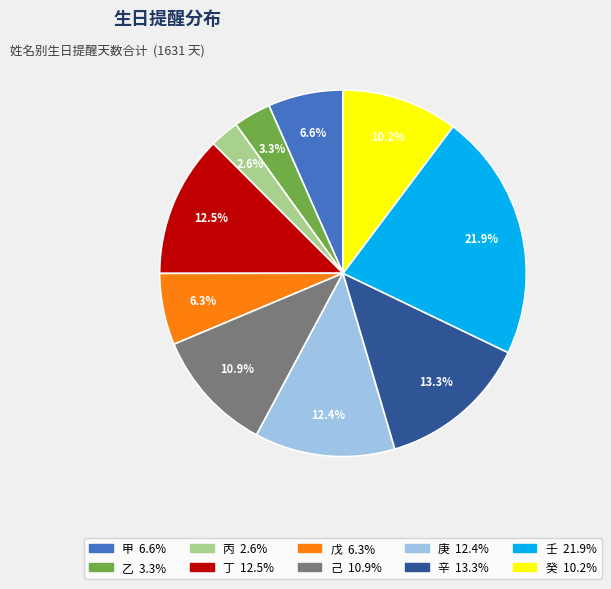

Is the sum of 己 and 丁 greater than half?

No